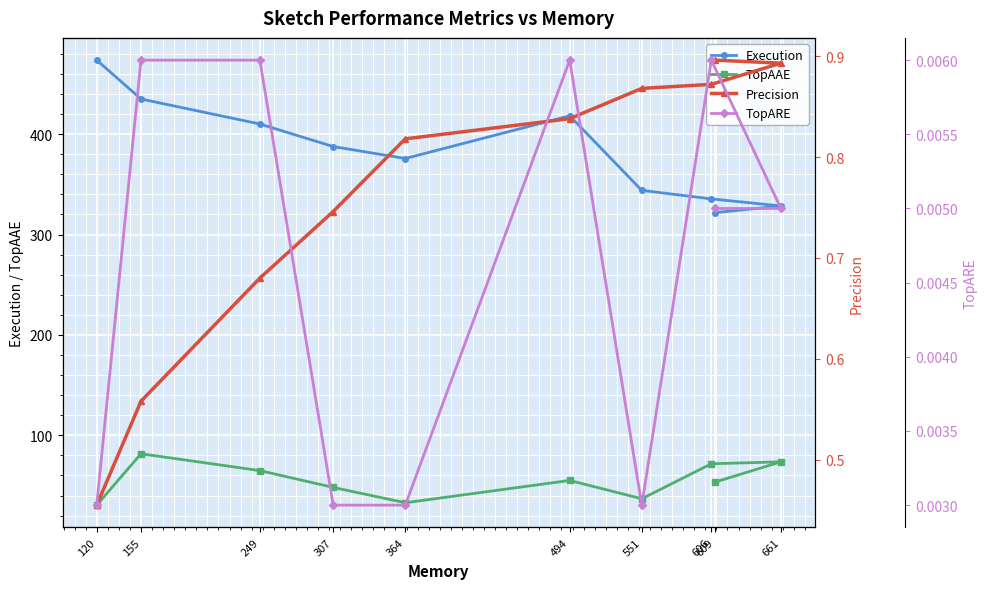

Where is the first local minimum for Execution?

364